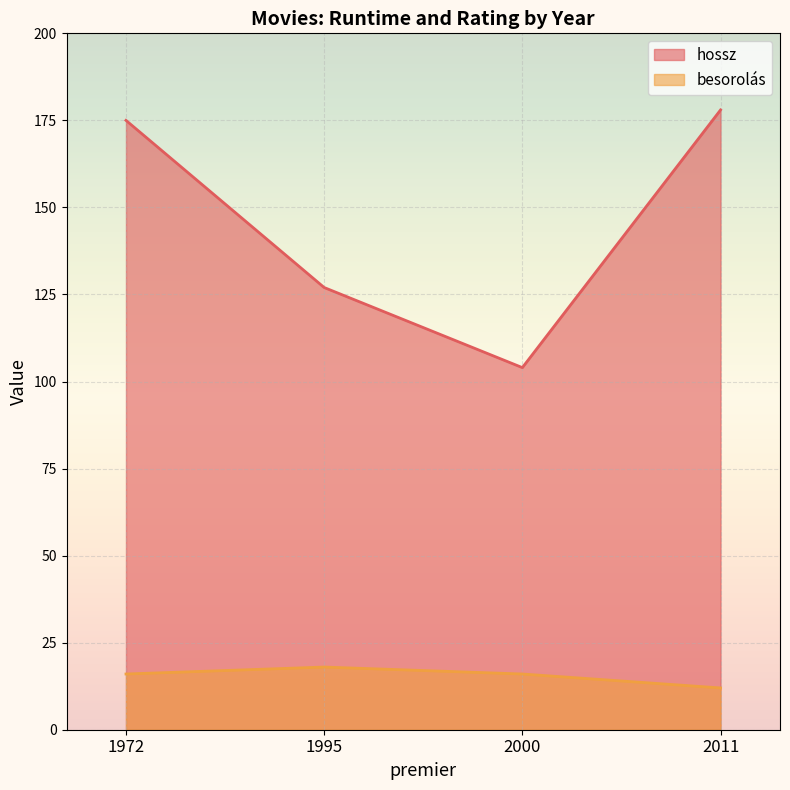

What is the average value of the hossz series?

146